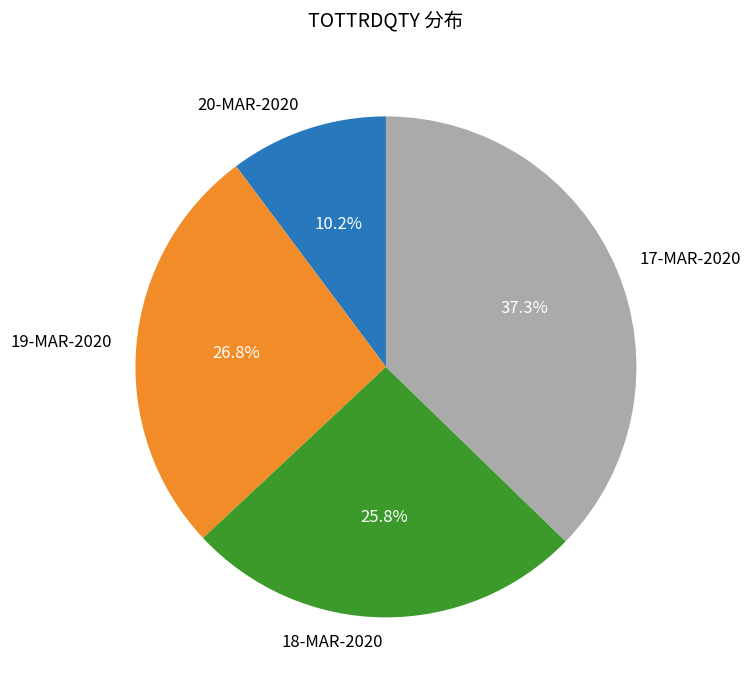

Count the number of slices in the pie.

4